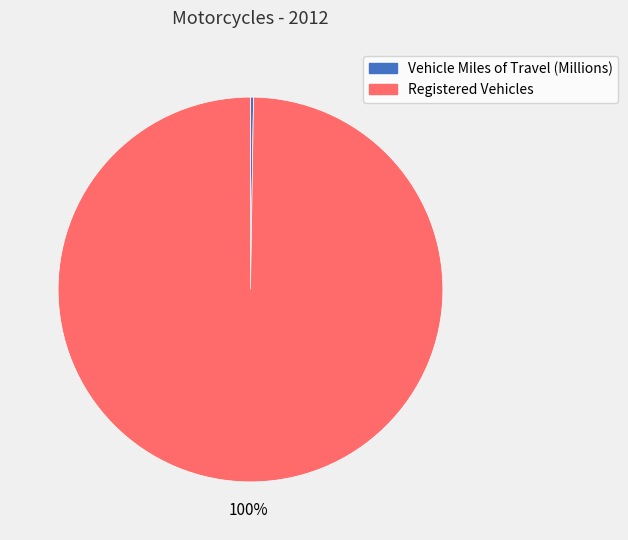

Is there any slice that represents more than half of the pie?

Yes